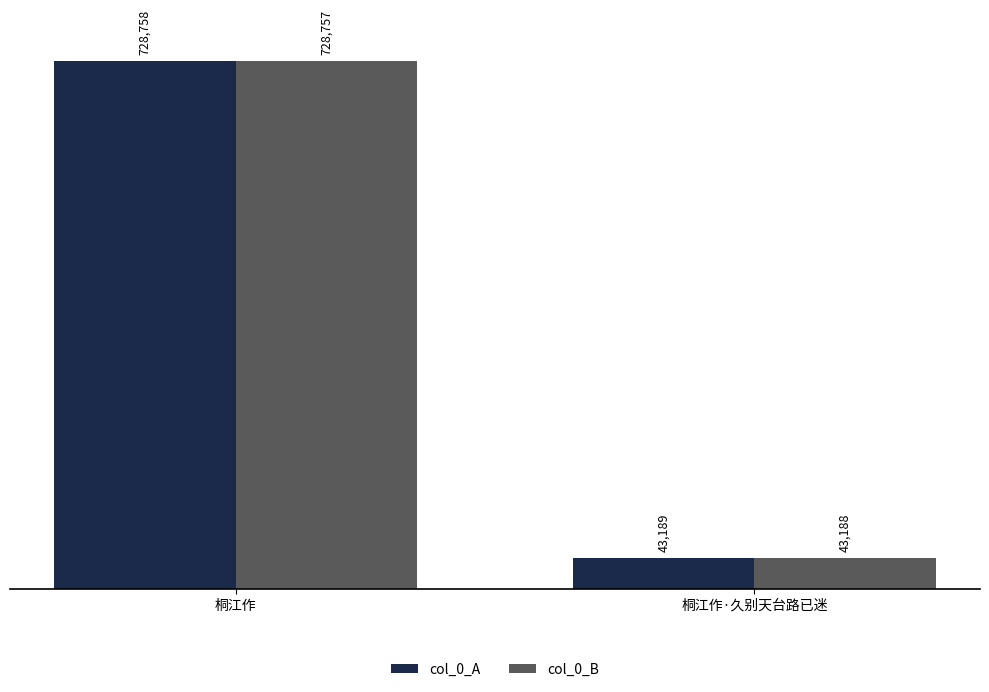

Are the bars horizontal?

No